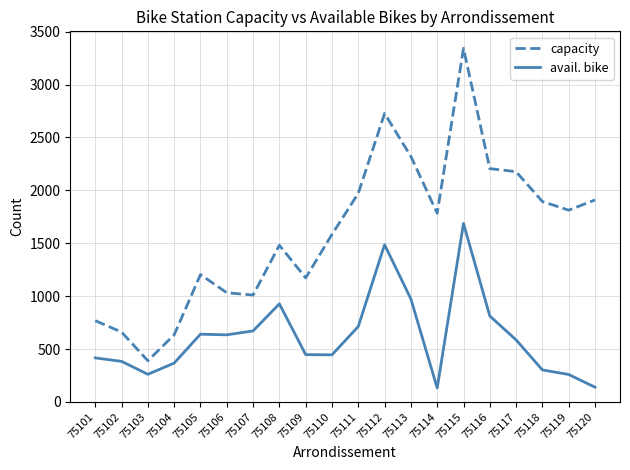

What is the difference between the avail. bike values at 75111 and 75110?

268